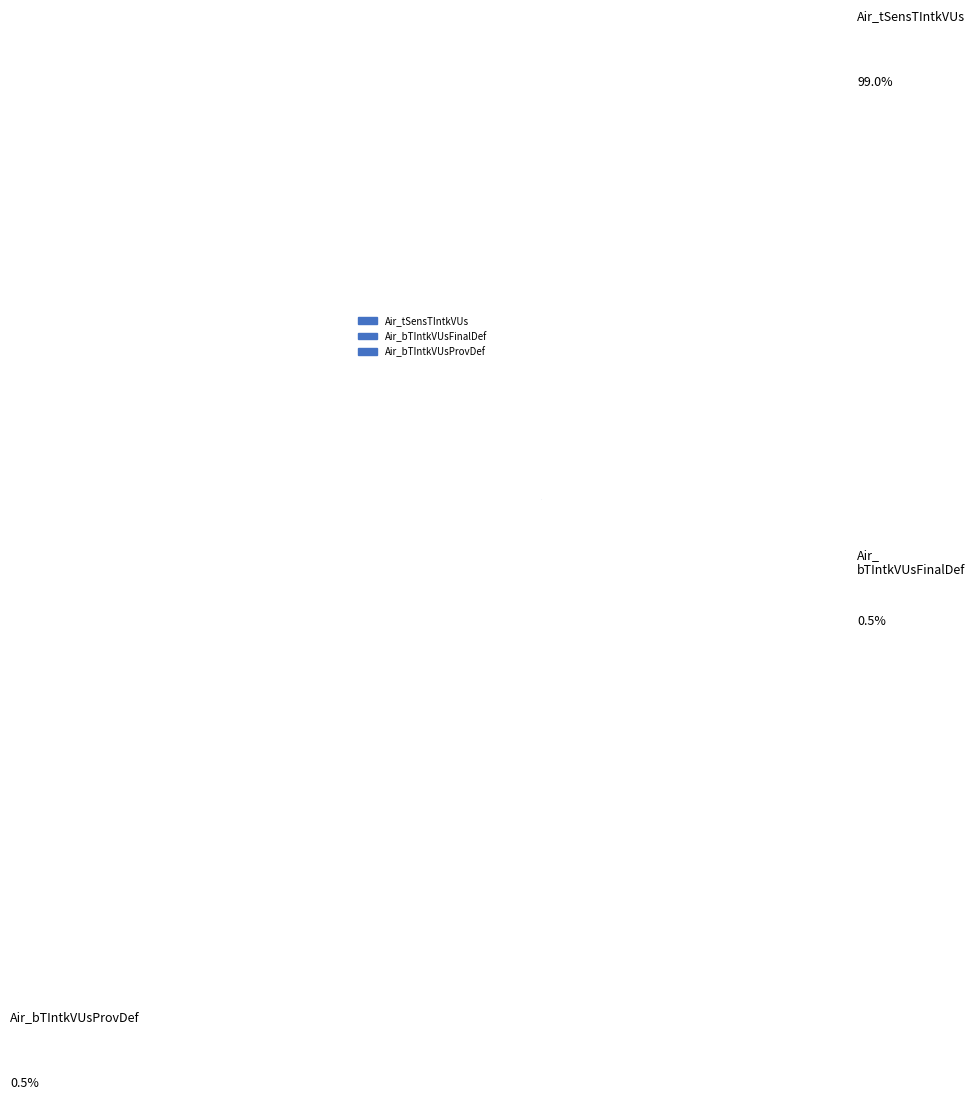

Rank the categories by value from highest to lowest.

Air_tSensTIntkVUs, Air_bTIntkVUsFinalDef, Air_bTIntkVUsProvDef